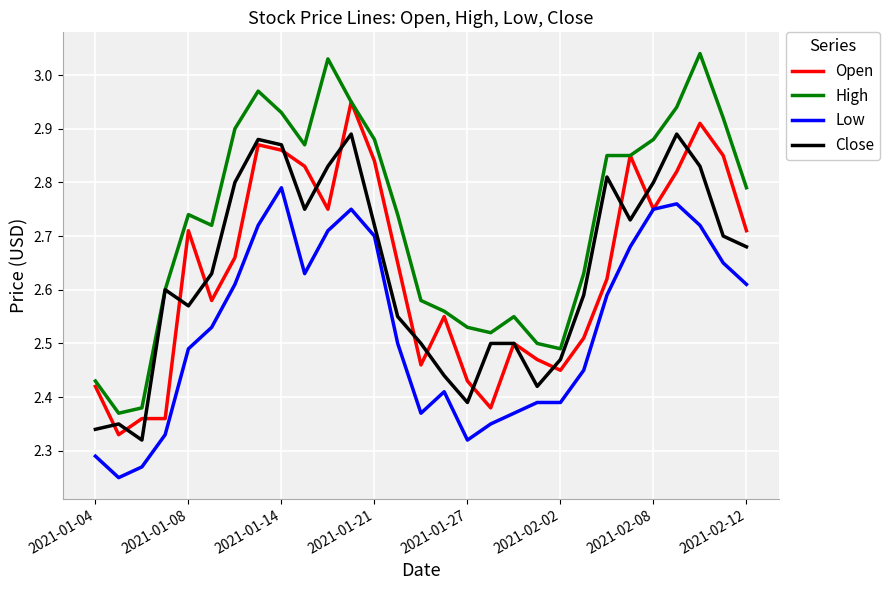

Which series has the largest range (max minus min)?

High